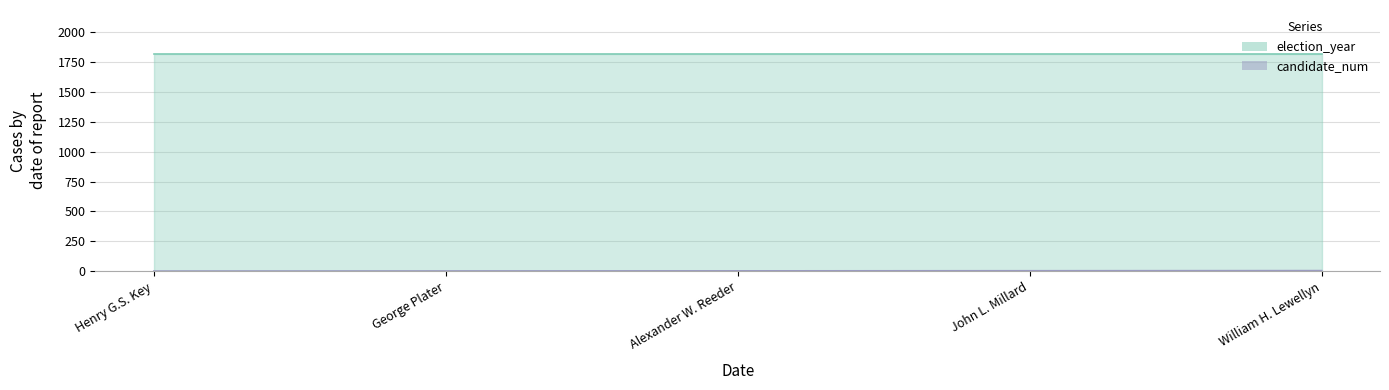

Where is the data nearest to the value 3?

Alexander W. Reeder